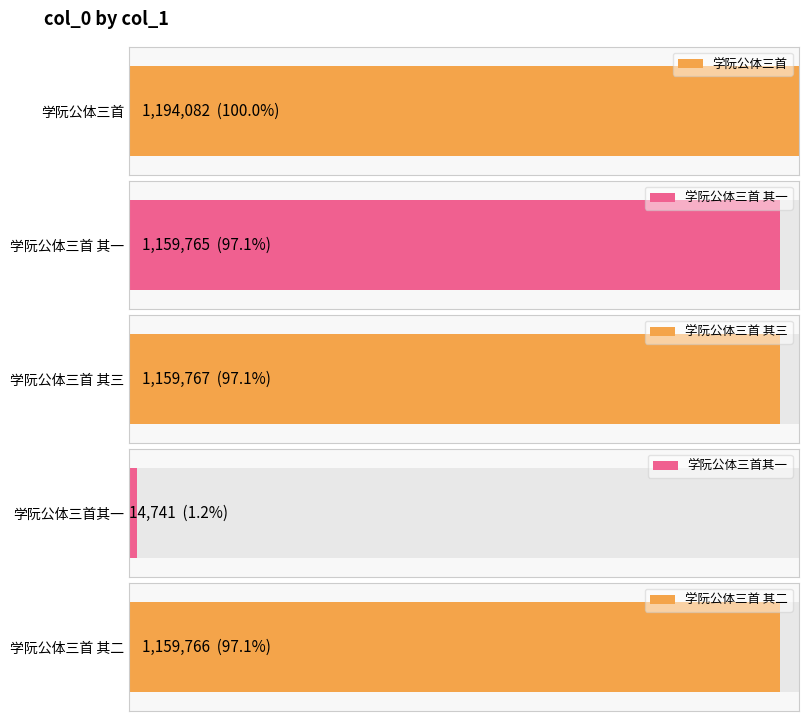

Approximately how many times larger is the value at 学阮公体三首 其二 compared to 学阮公体三首?

1.0